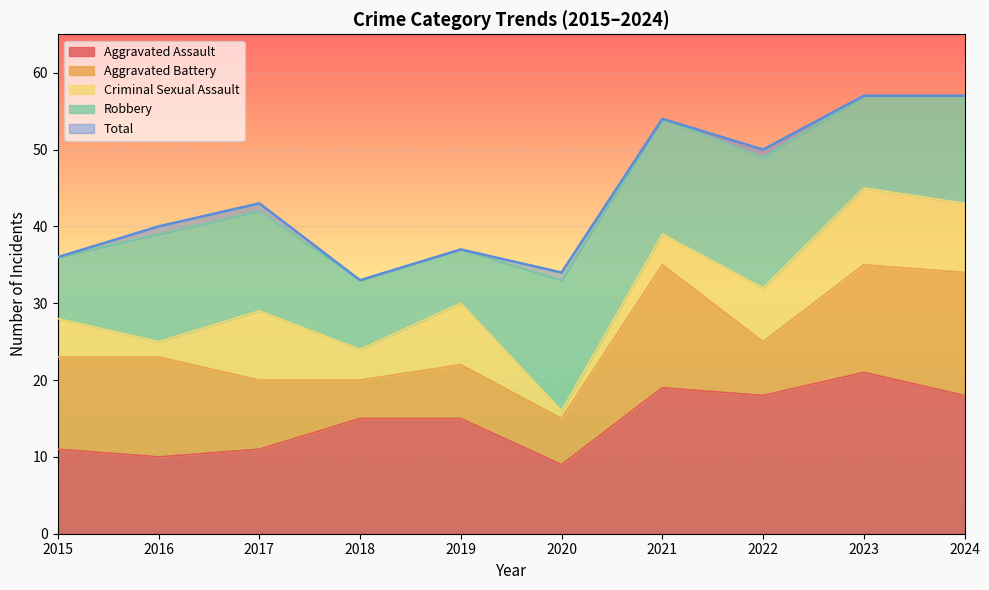

What are all the series names shown in the legend?

Aggravated Assault, Aggravated Battery, Criminal Sexual Assault, Robbery, Total